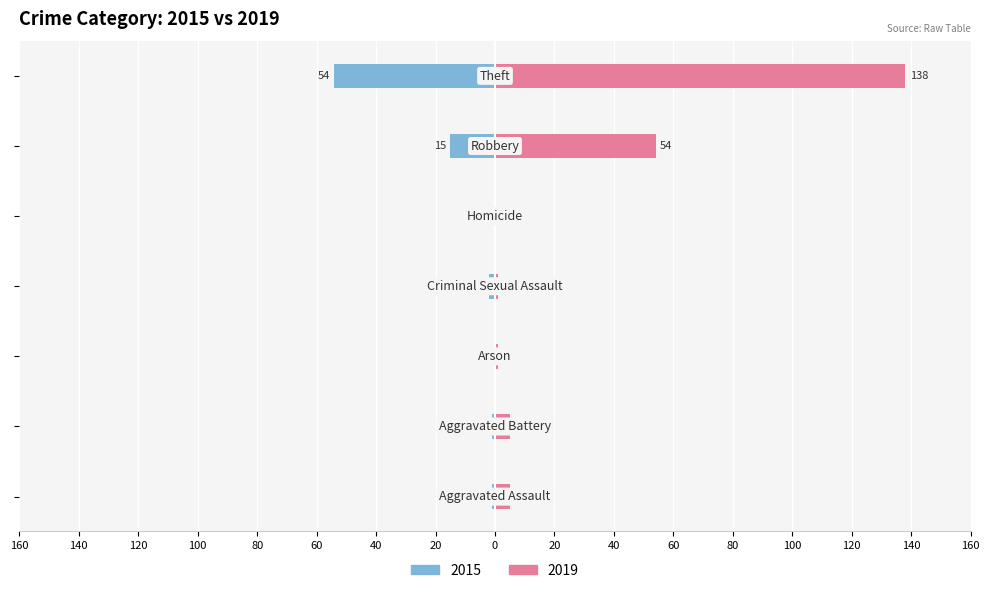

Reading left to right, list all the values displayed in this chart.

2015: -1	-1	0	-2	0	-15	-54
2019: 5	5	1	1	0	54	138